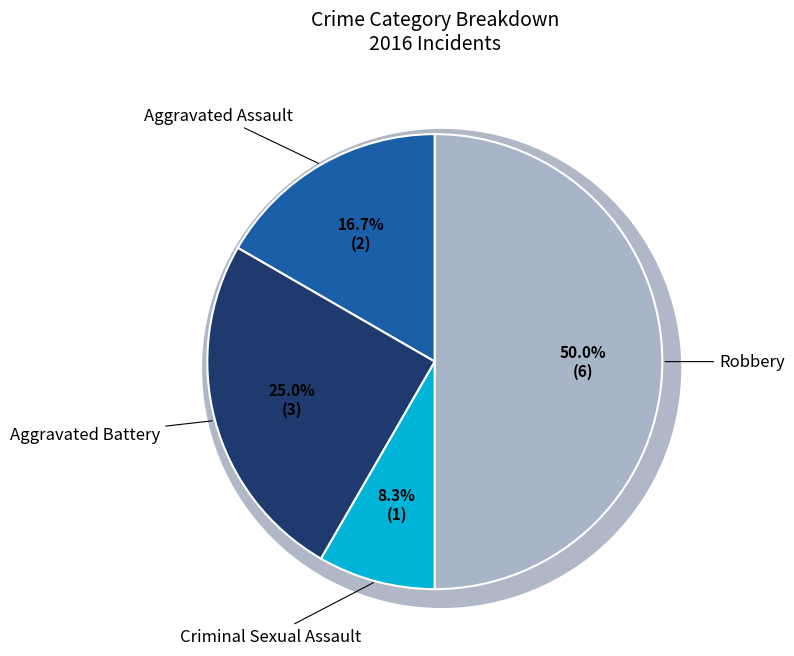

What is the ratio of the value at Criminal Sexual Assault to the value at Aggravated Assault?

0.5